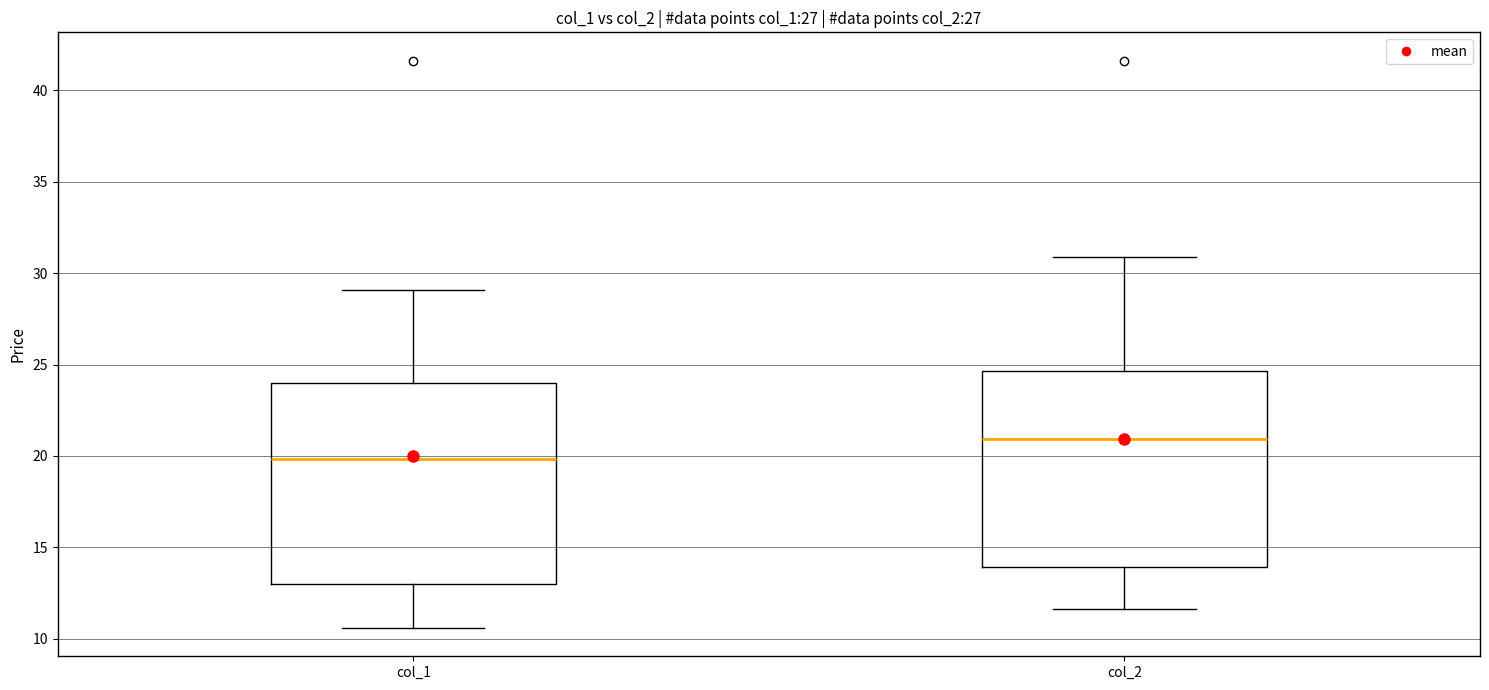

Which box's median line is the highest?

col_2